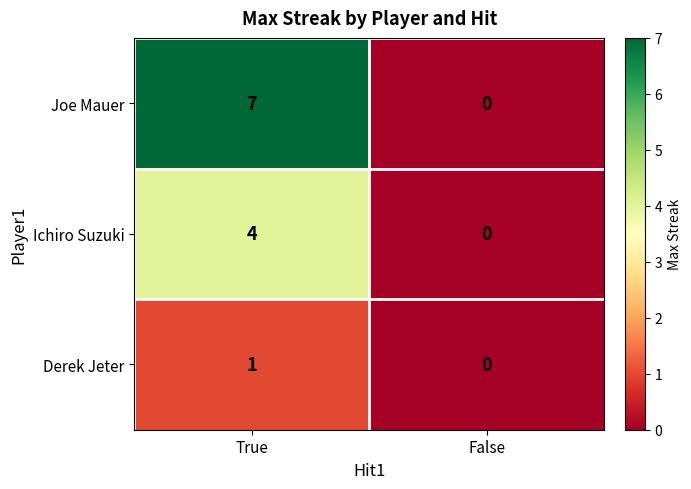

How many values in the Ichiro Suzuki series are below 4?

1